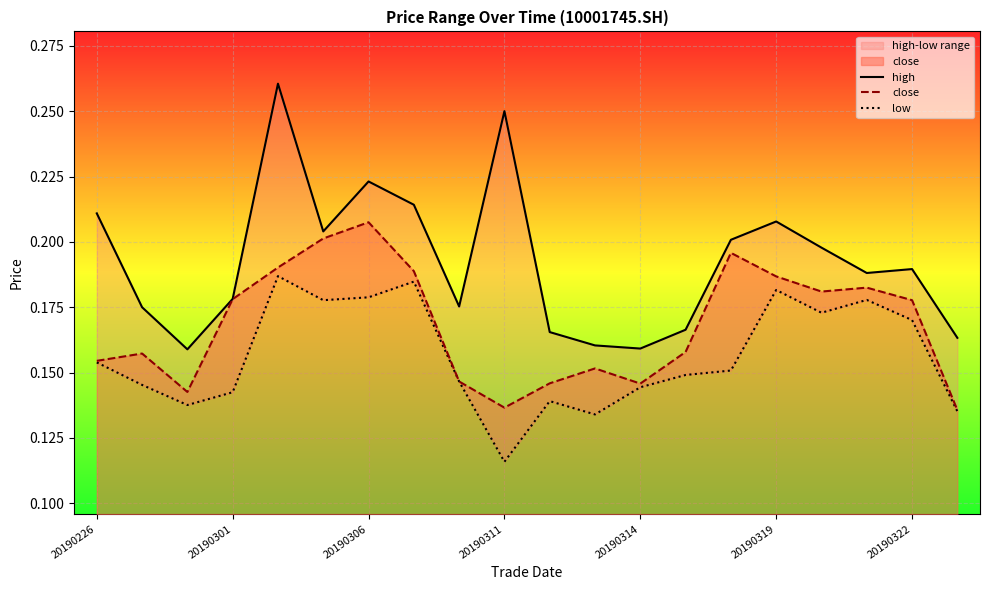

What is the difference between the maximum and minimum values in the low series?

0.1